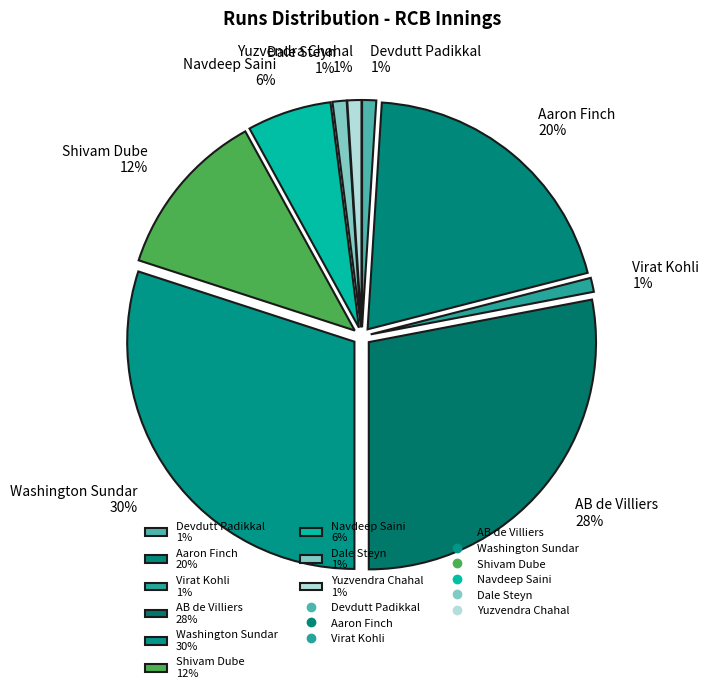

Combined, do Devdutt Padikkal and Virat Kohli account for over 50%?

No